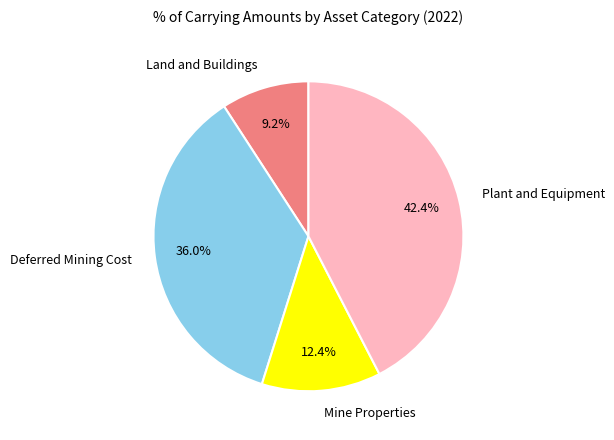

What percentage do Deferred Mining Cost and Plant and Equipment together represent?

78.4%